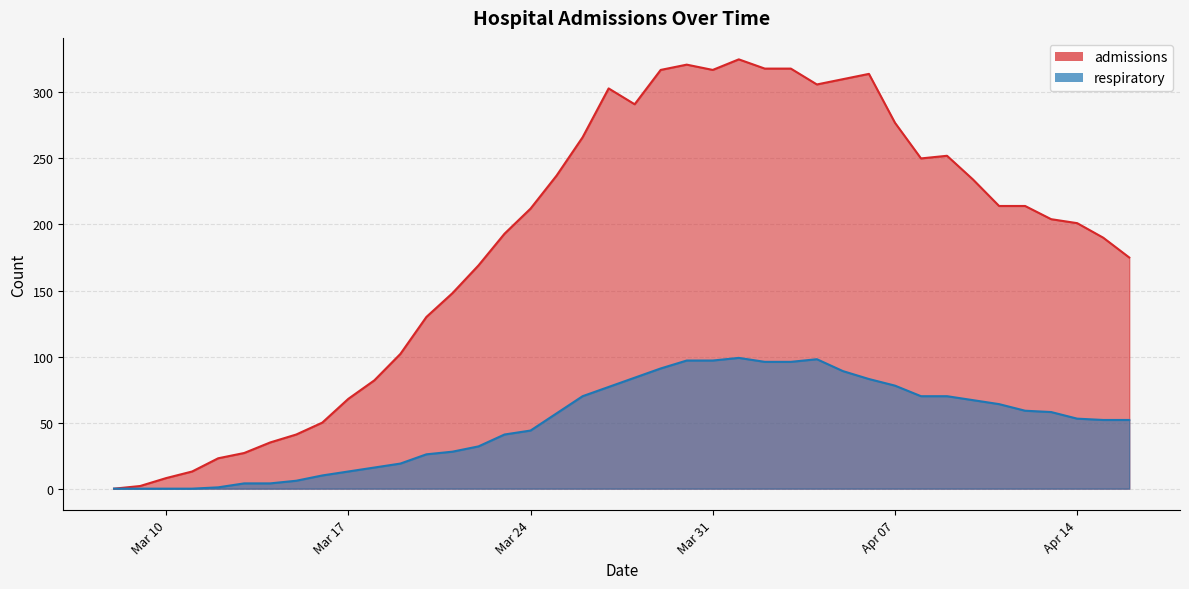

What are all the series names shown in the legend?

admissions, respiratory